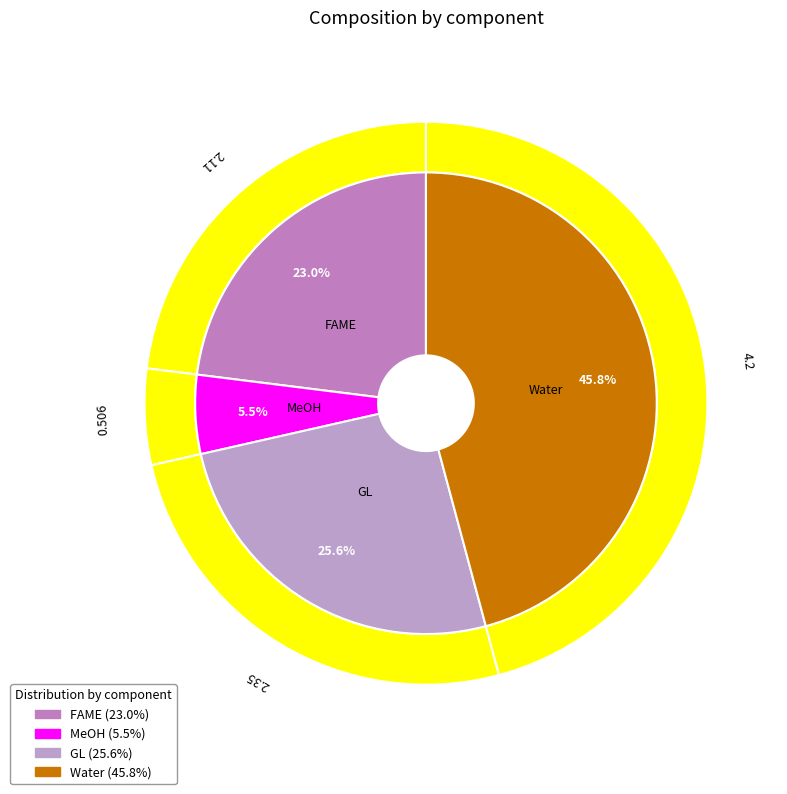

Does Water represent more than half of the total?

No